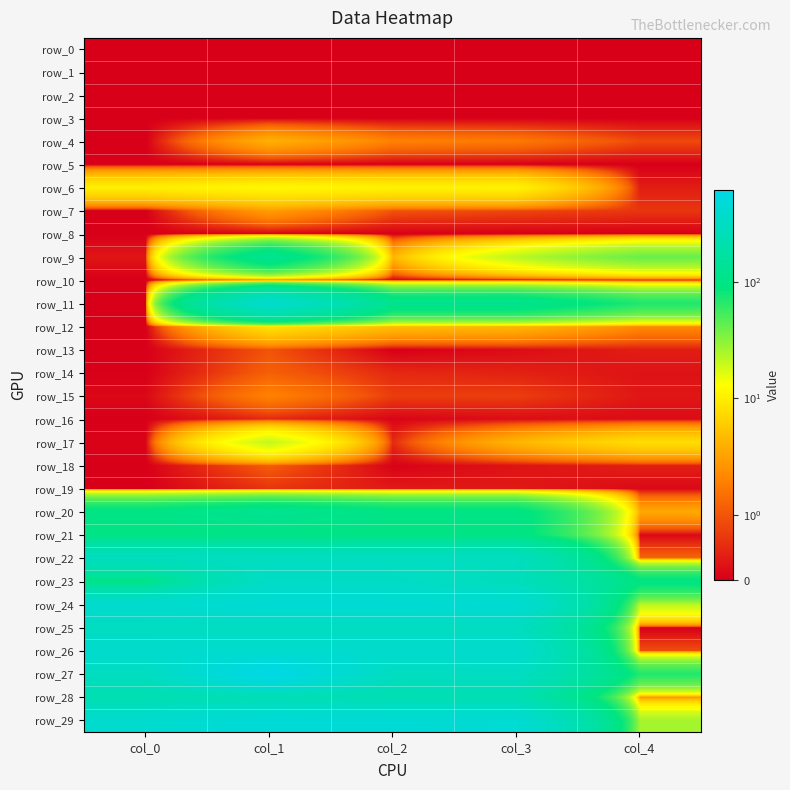

At how many categories does at least one series exceed 586?

1